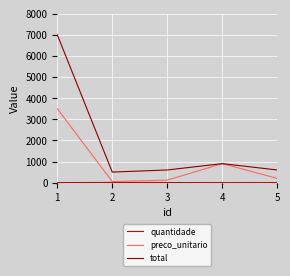

Which series has the largest range (max minus min)?

total